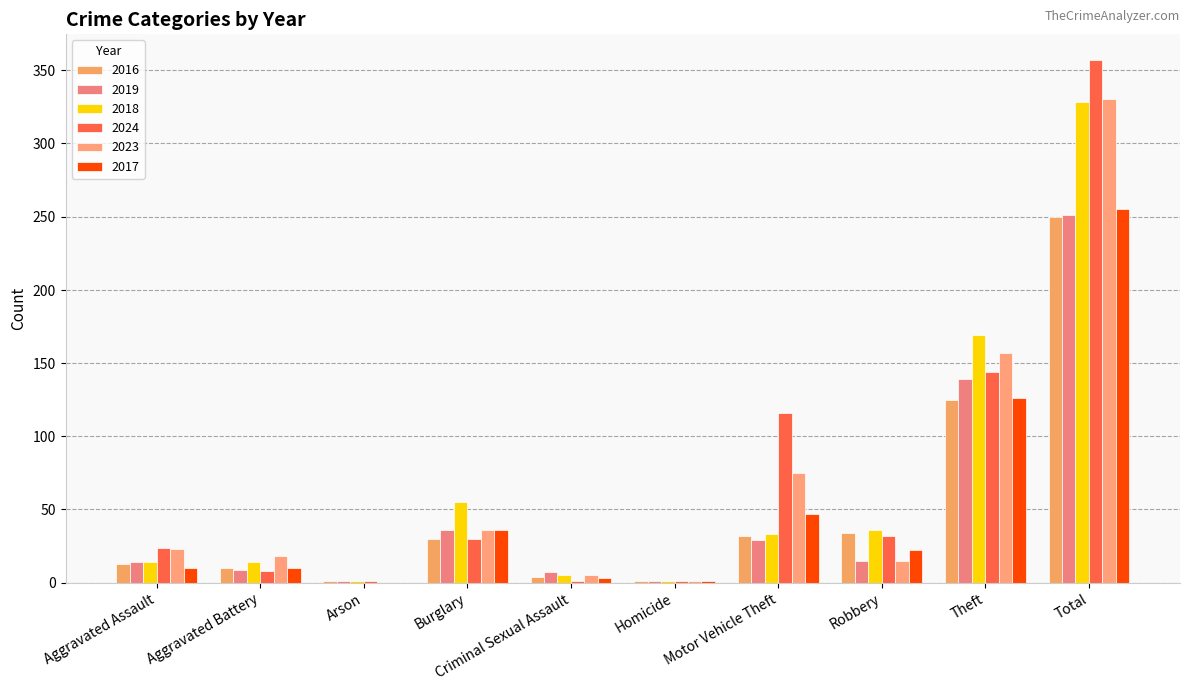

What is the difference between the 2024 values at Criminal Sexual Assault and Aggravated Assault?

23